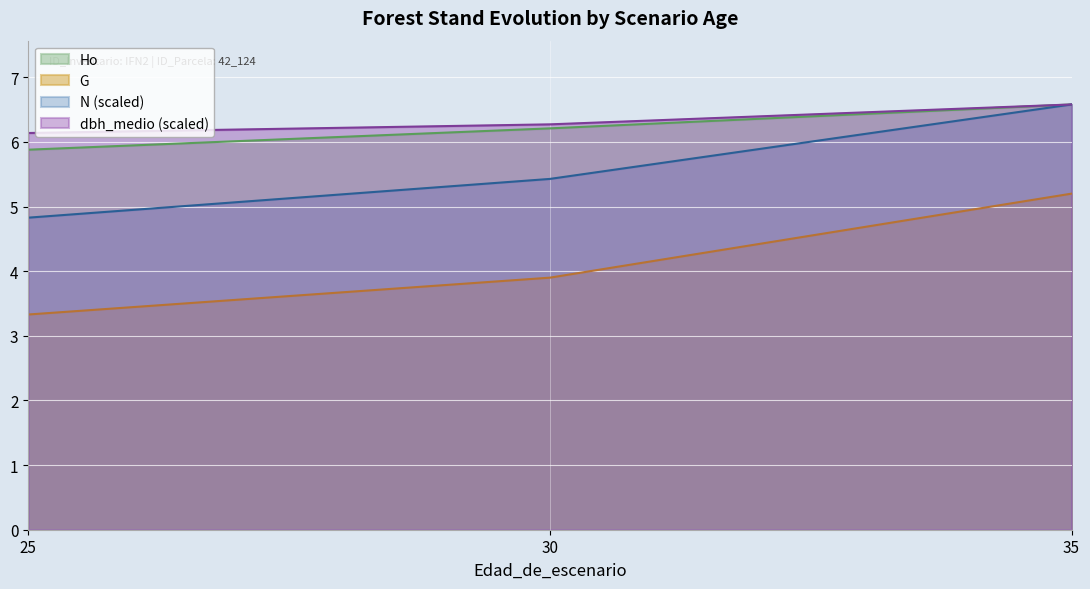

Which series has the largest total across all categories?

dbh_medio (scaled)